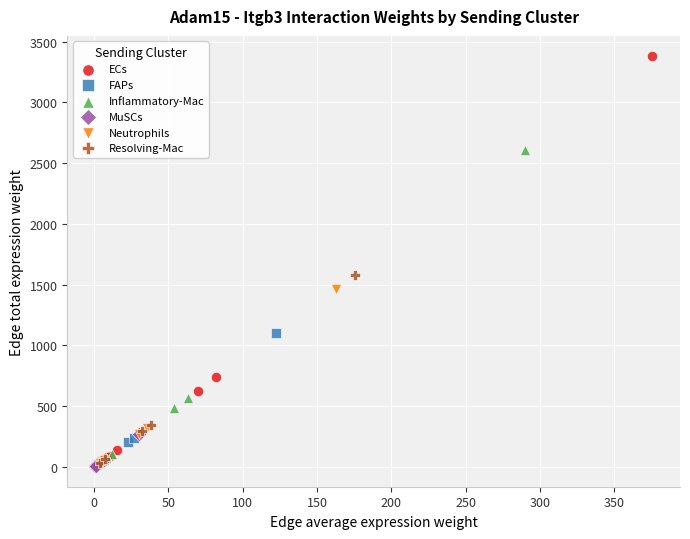

Which series reaches the maximum Y coordinate?

ECs